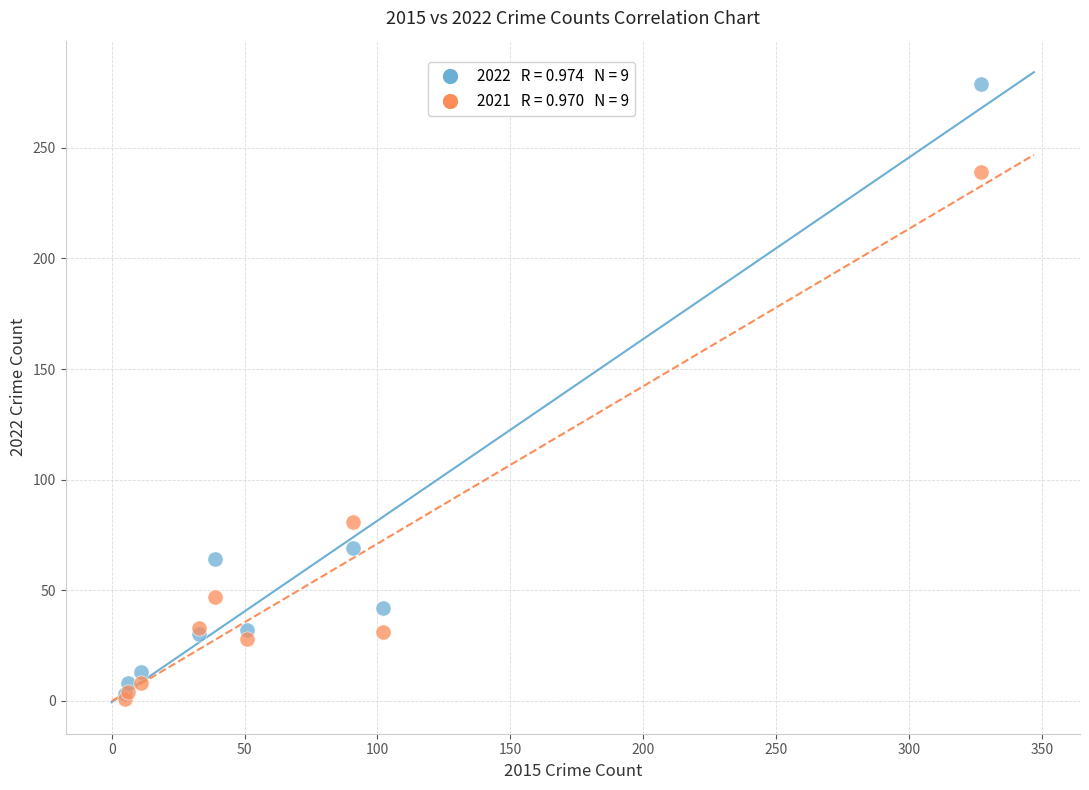

Across all series, what Y value is closest to 140?

81